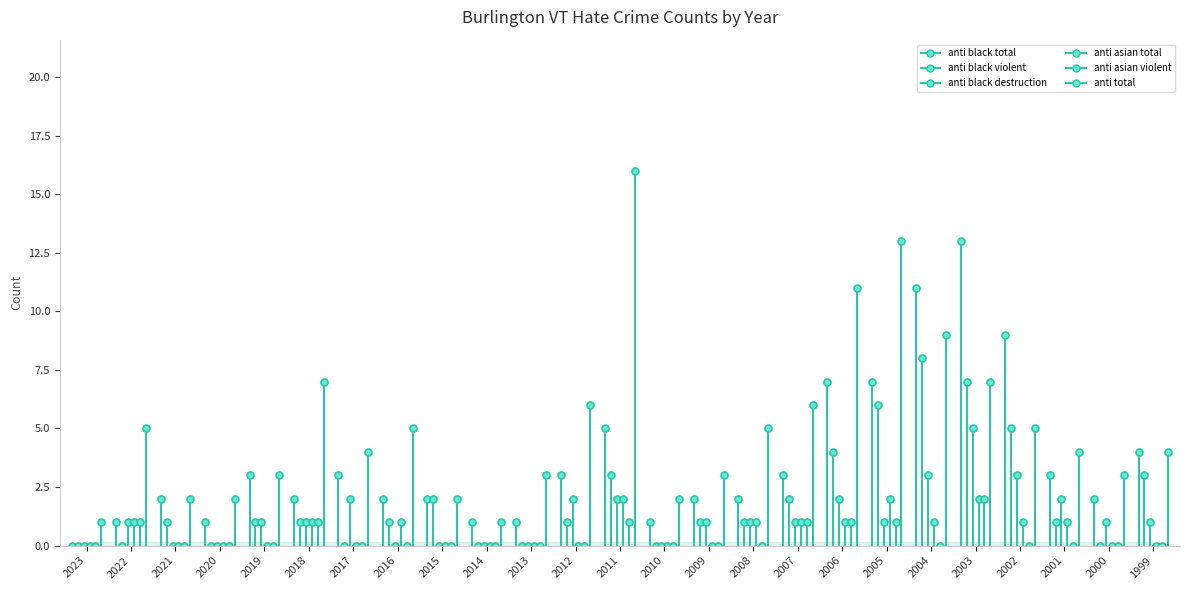

What is the difference between the highest and lowest values at 2022?

1